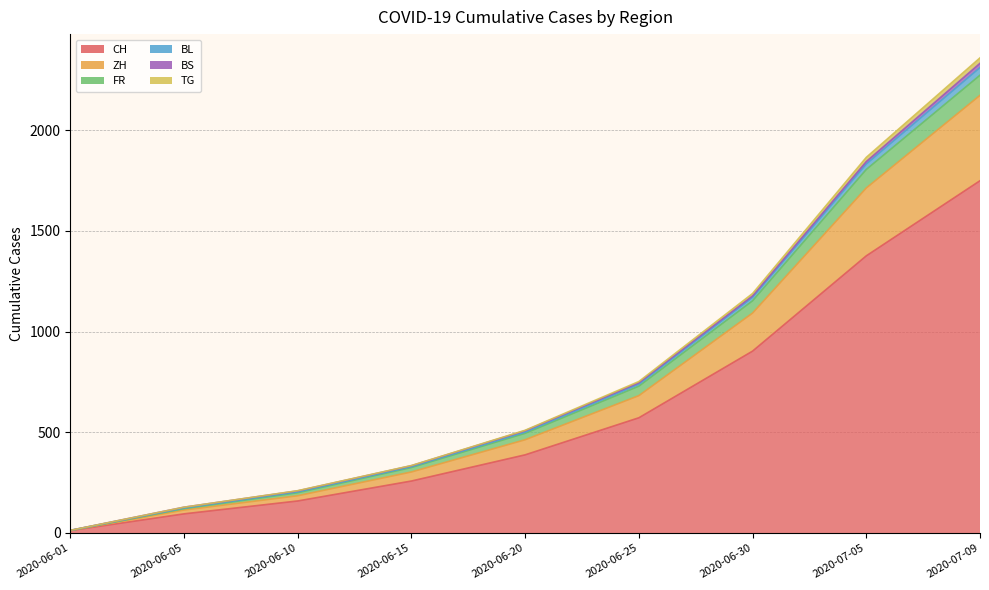

The TG series shows 329 at 2020-06-15. True or false?

True